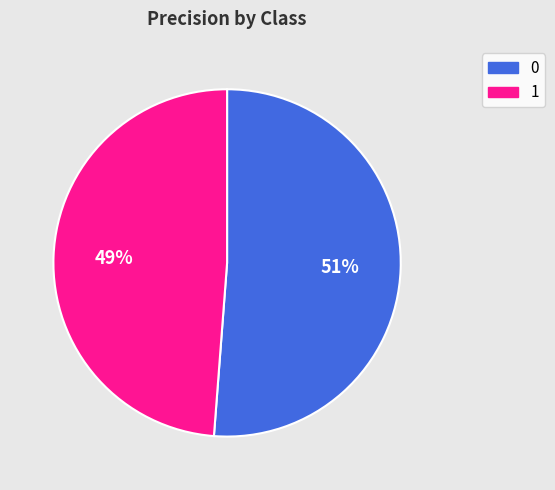

How many segments does this pie chart have?

2